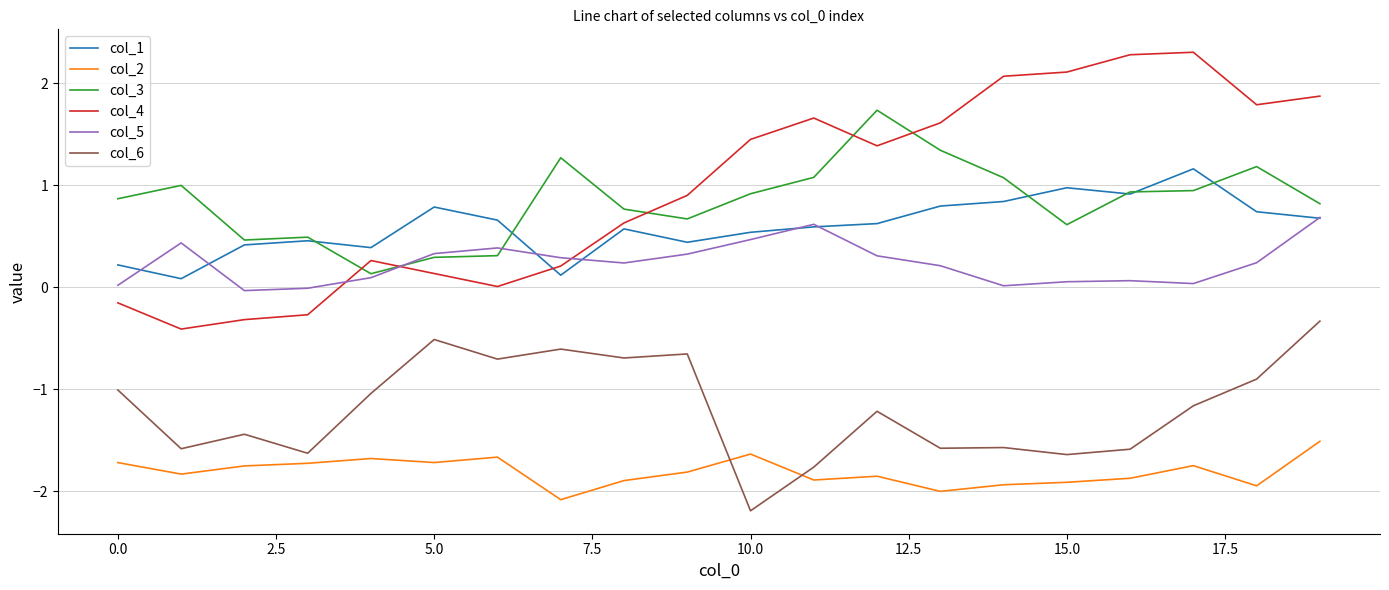

True or false: col_1 and col_2 cross at least once.

False